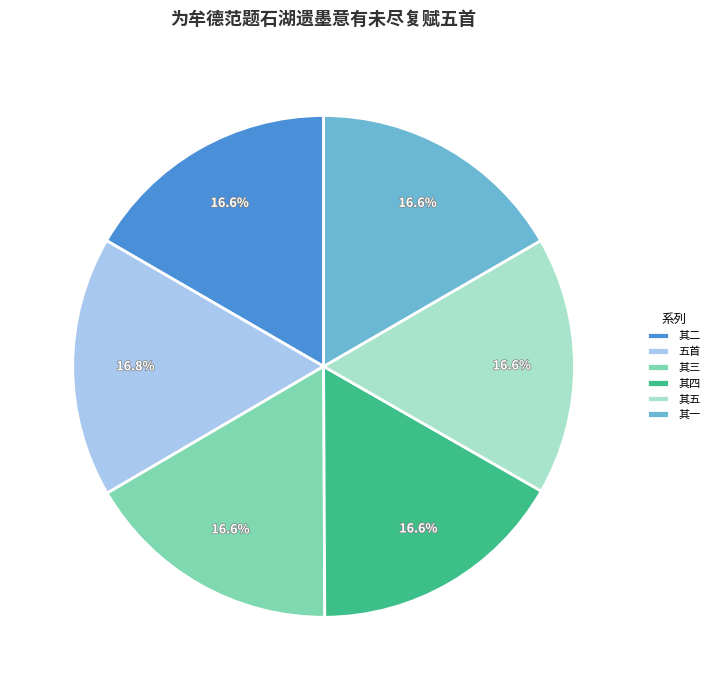

Does any single category account for the majority?

No